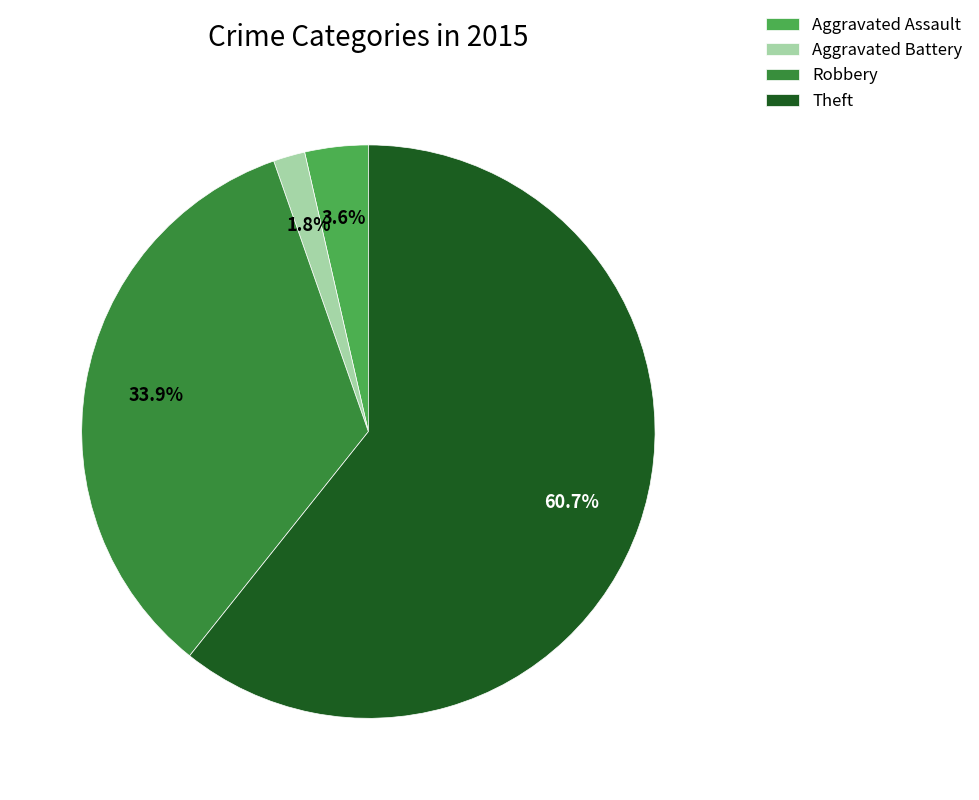

Rank the categories by value from lowest to highest.

Aggravated Battery, Aggravated Assault, Robbery, Theft